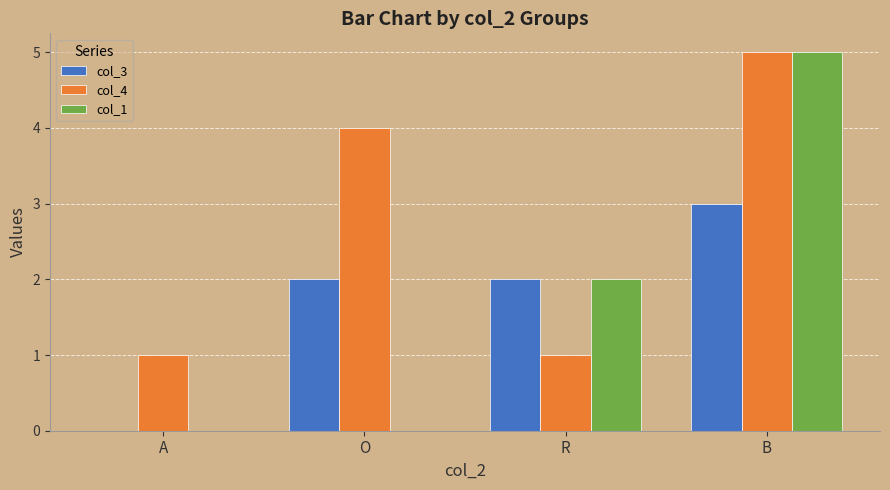

What are all the series names shown in the legend?

col_3, col_4, col_1